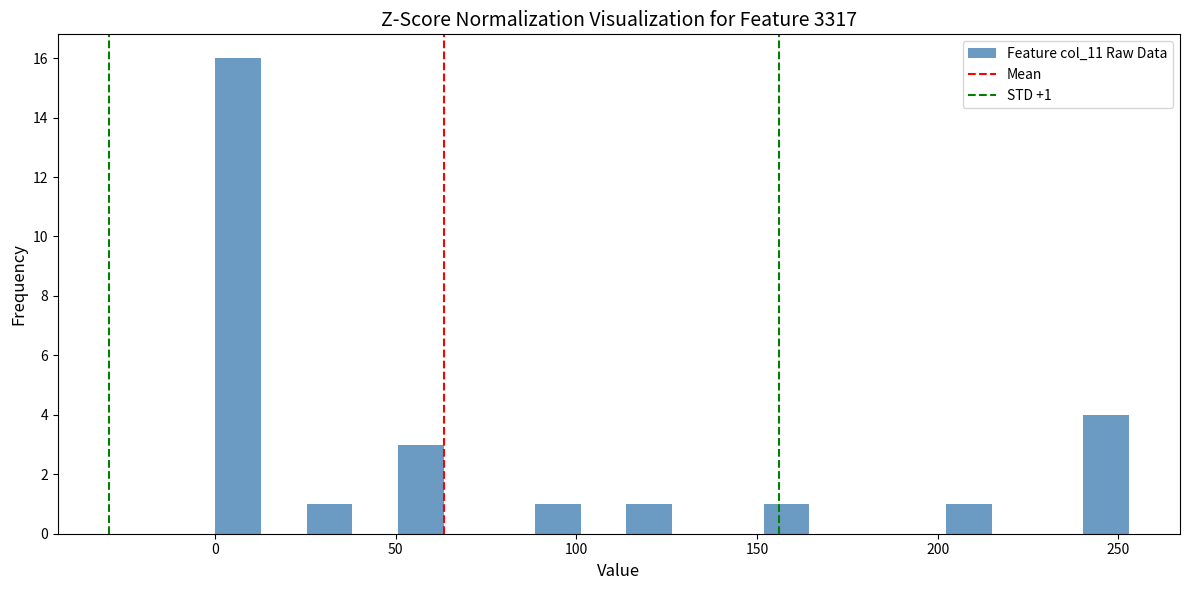

Read against the x-axis, roughly where is the centre of the tallest bar?

5